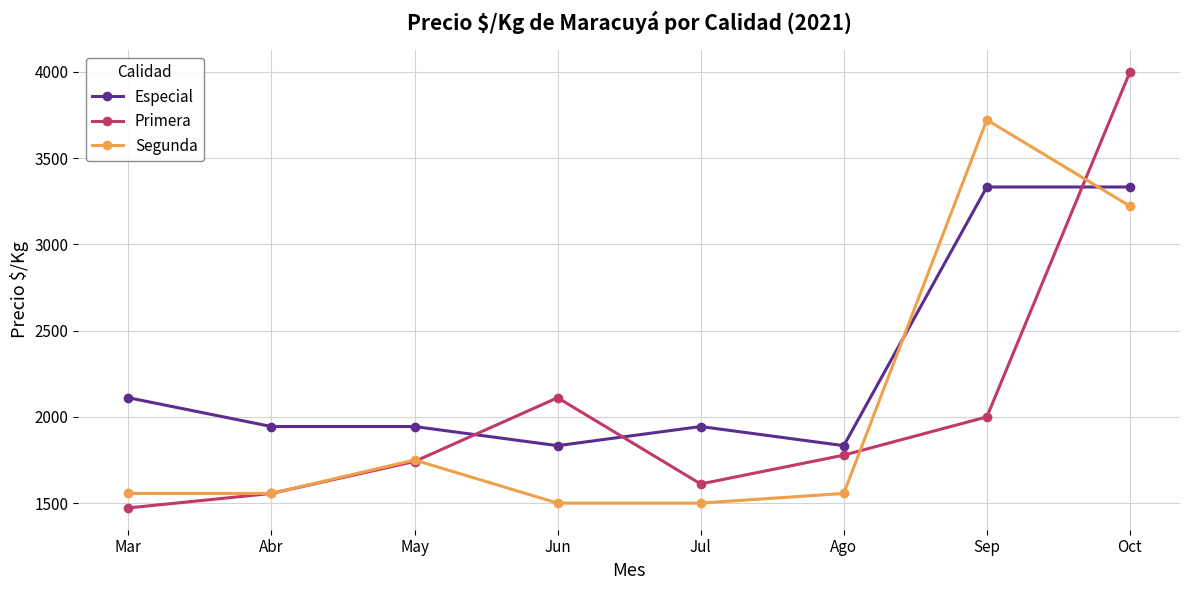

Which series has the largest range (max minus min)?

Primera